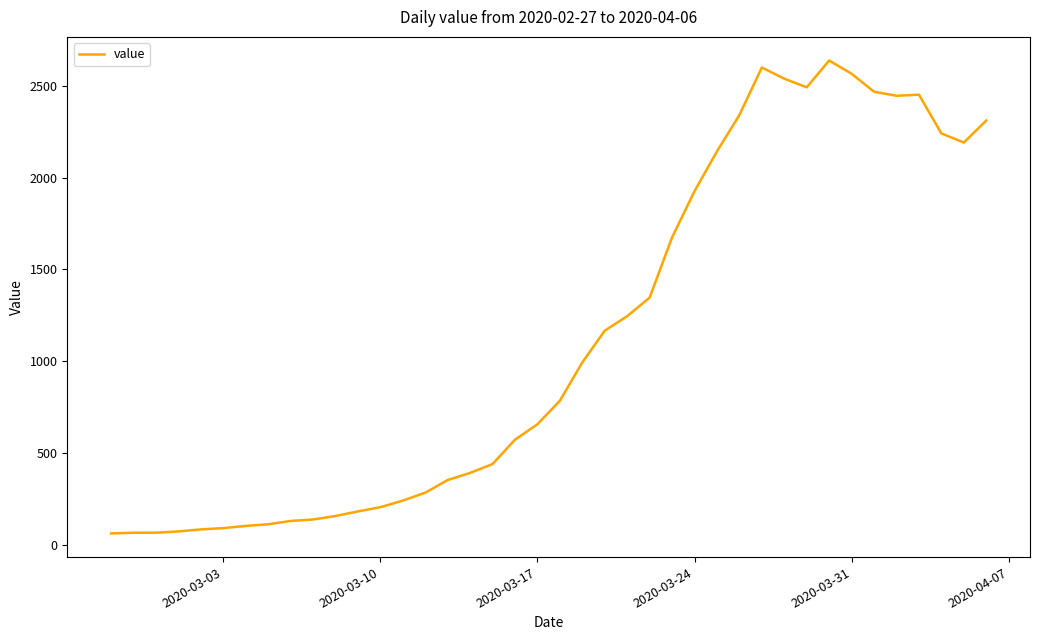

What is the average value?

1124